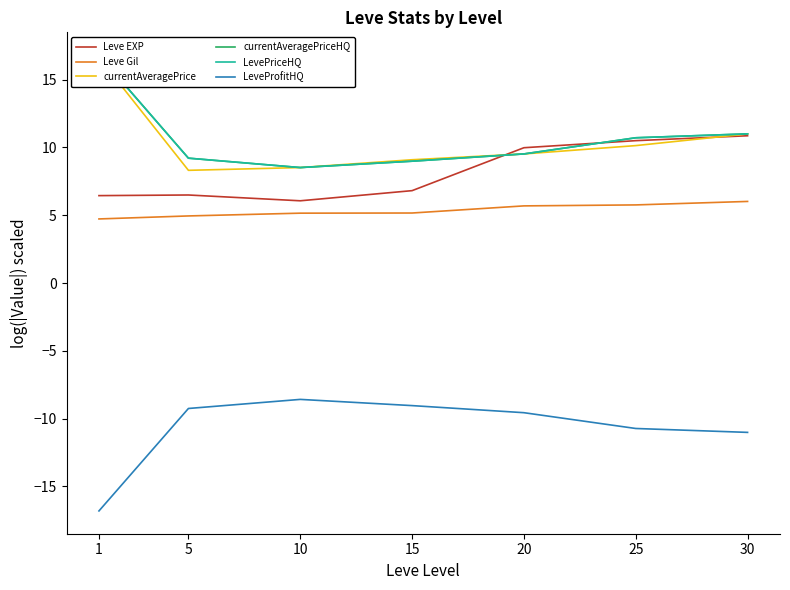

At which label is currentAveragePriceHQ closest to 12?

30